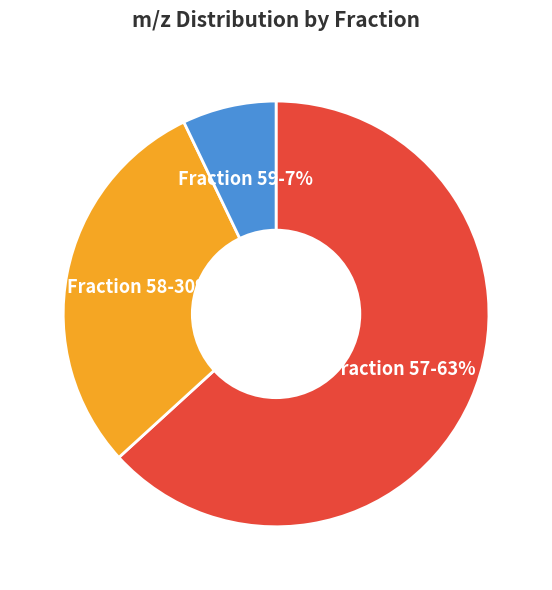

Is there a majority slice in this chart?

Yes